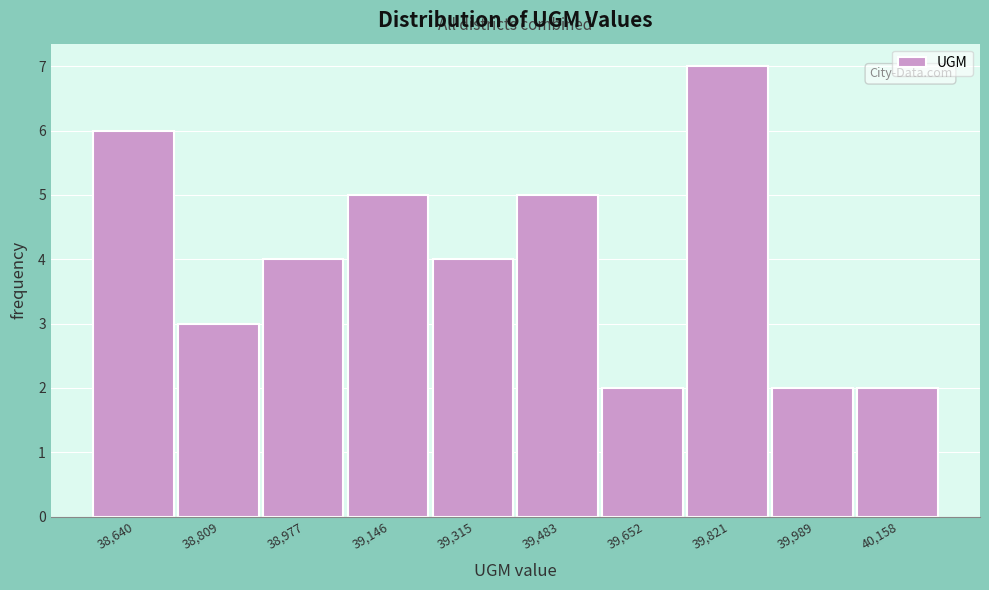

How tall is the bar that spans 39240 to 39400 on the x-axis? Neither the bar edges nor the heights are printed on the chart, so give them approximately, as read against the axes.

4